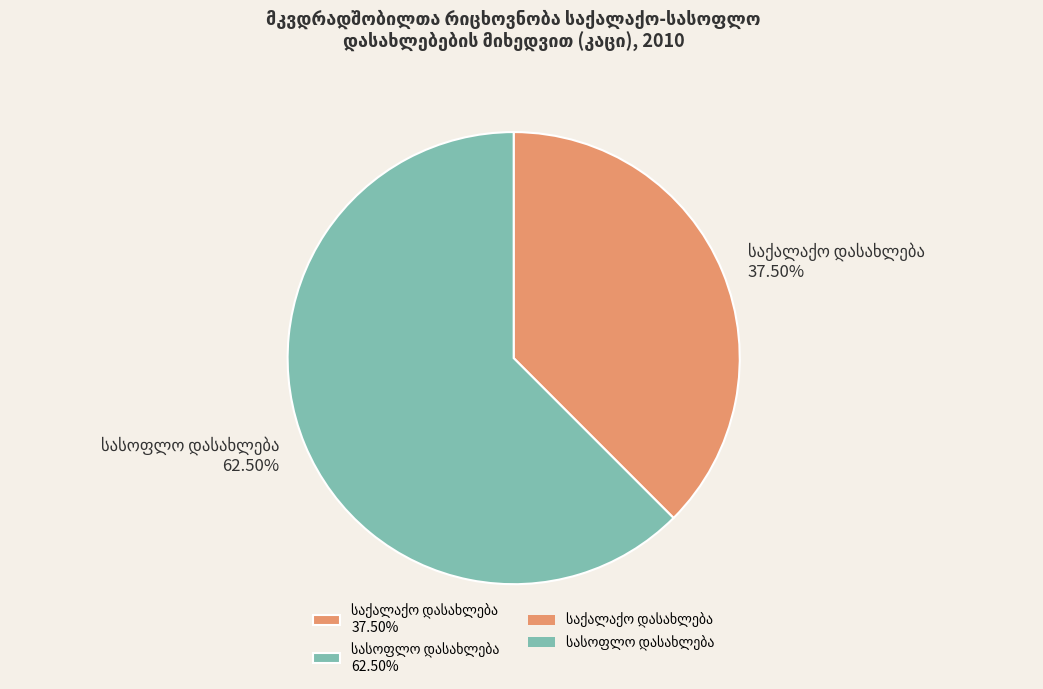

Is there a majority slice in this chart?

Yes